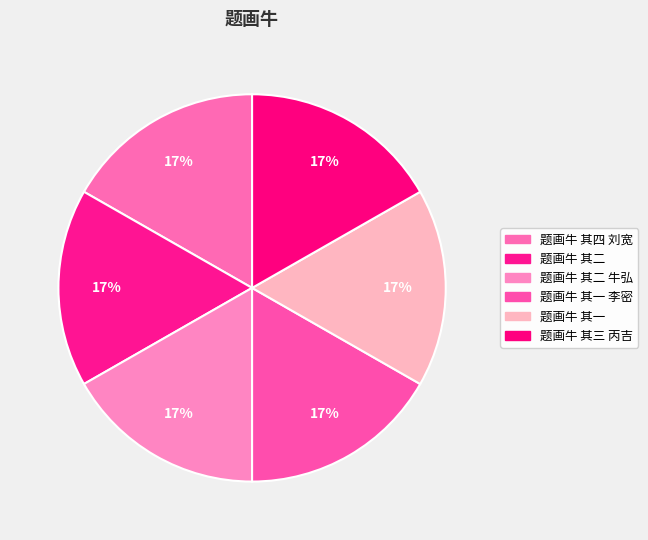

How many slices are in this pie chart?

6